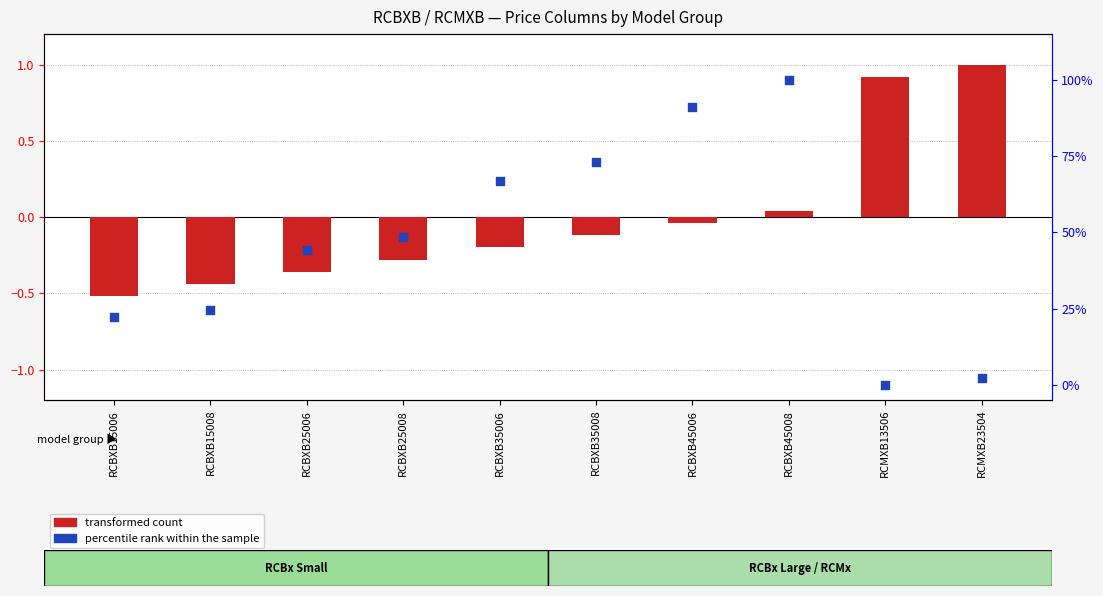

At how many categories does at least one series exceed 35?

6